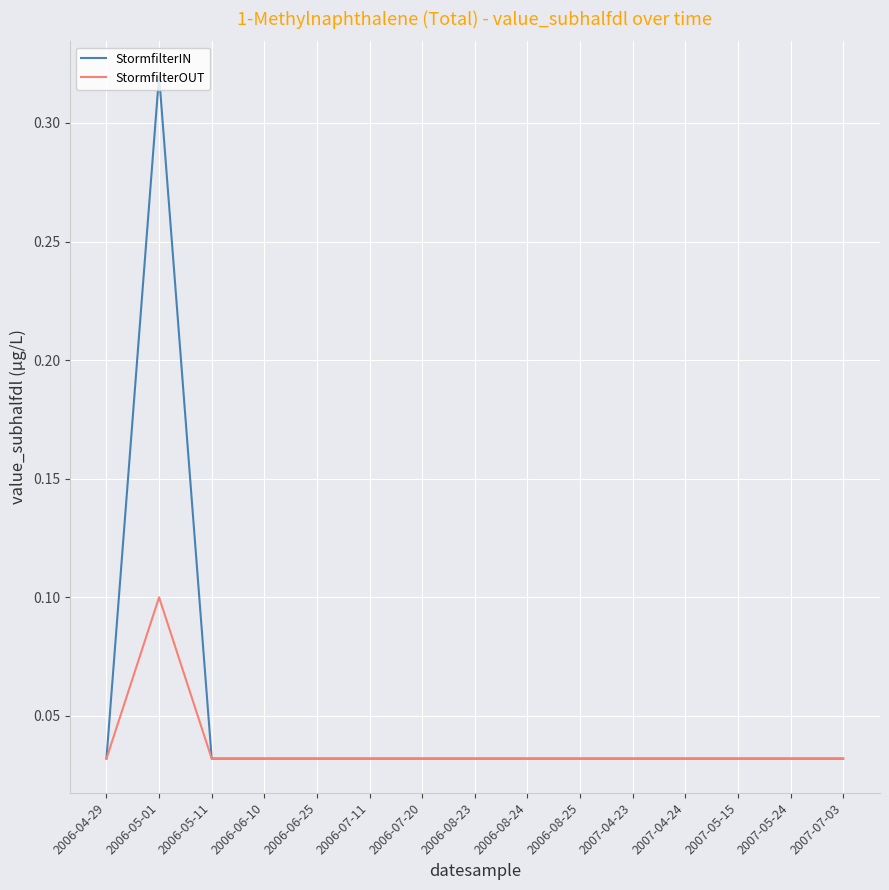

How many StormfilterIN values are between 0 and 1?

15